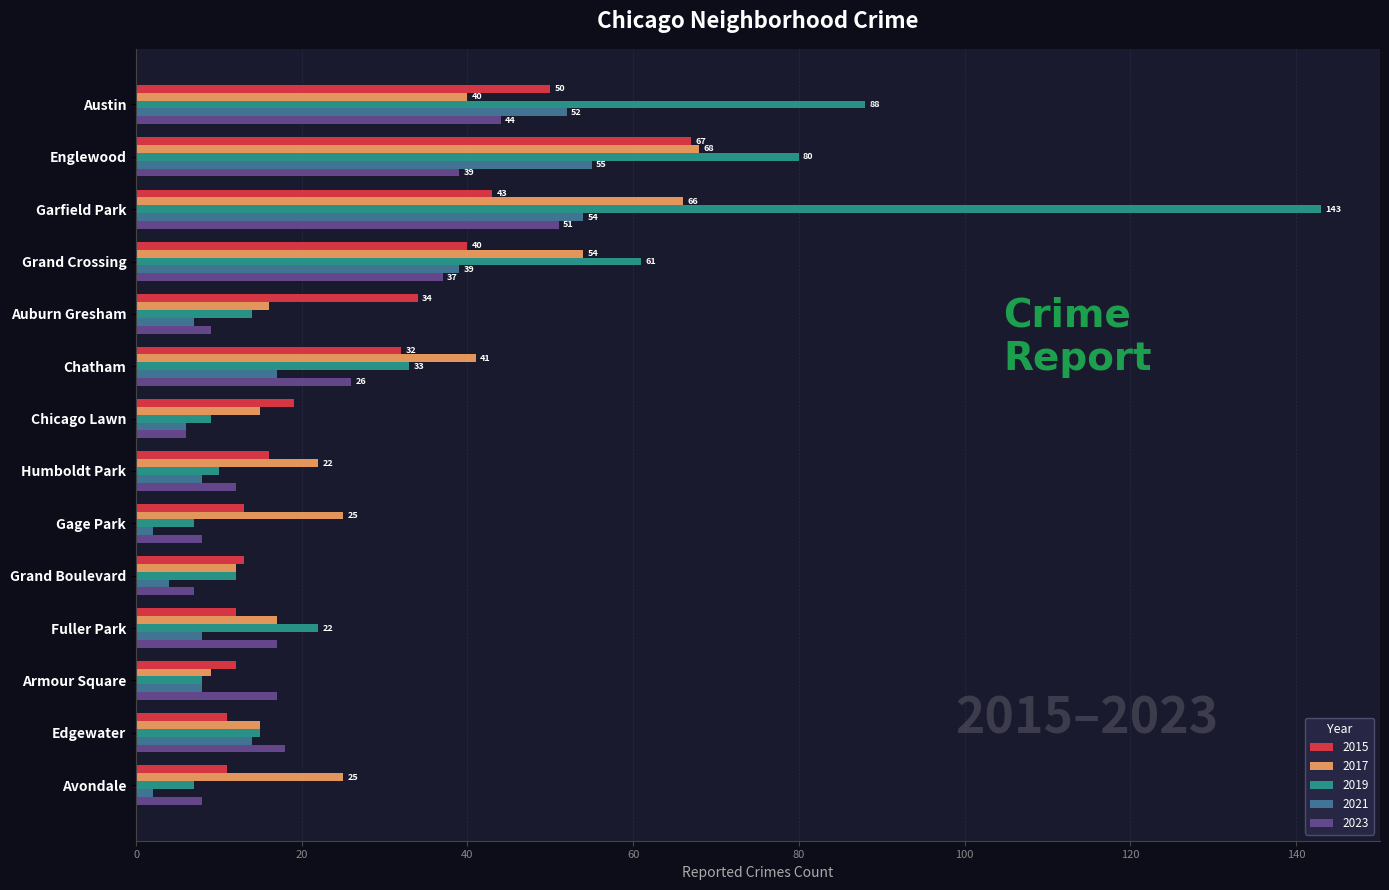

Which label corresponds to the largest value in the chart?

Garfield Park